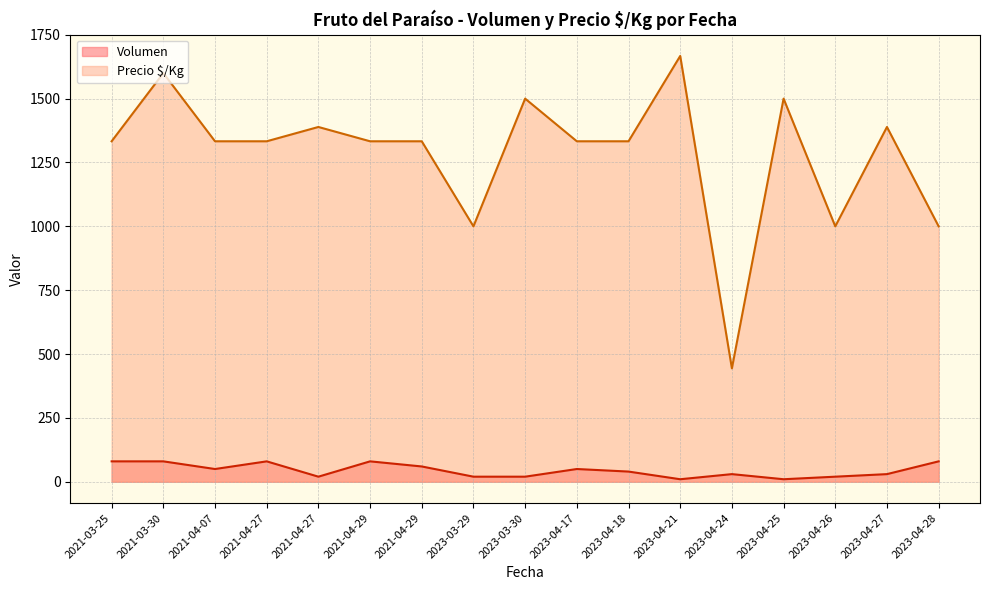

The value of Volumen at 2021-04-29 is 80. True or false?

False